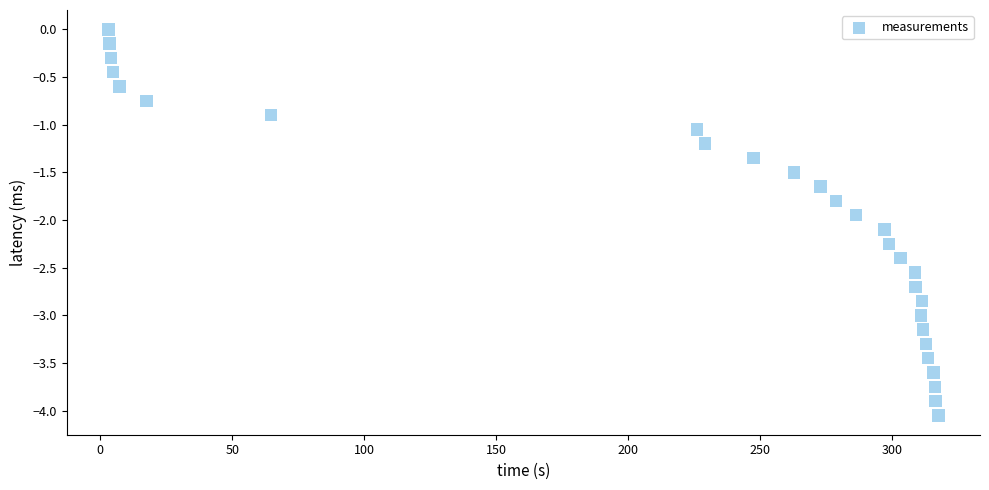

What is the range of X values (max minus min)?

314.6